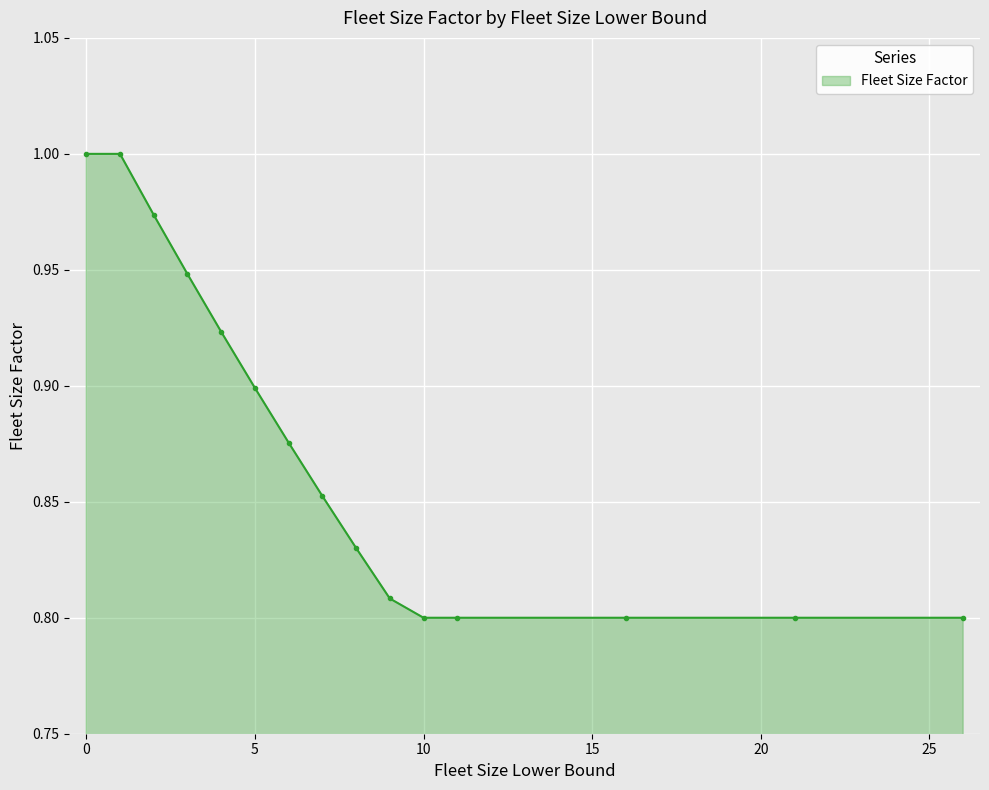

How many lines are shown in the chart?

1